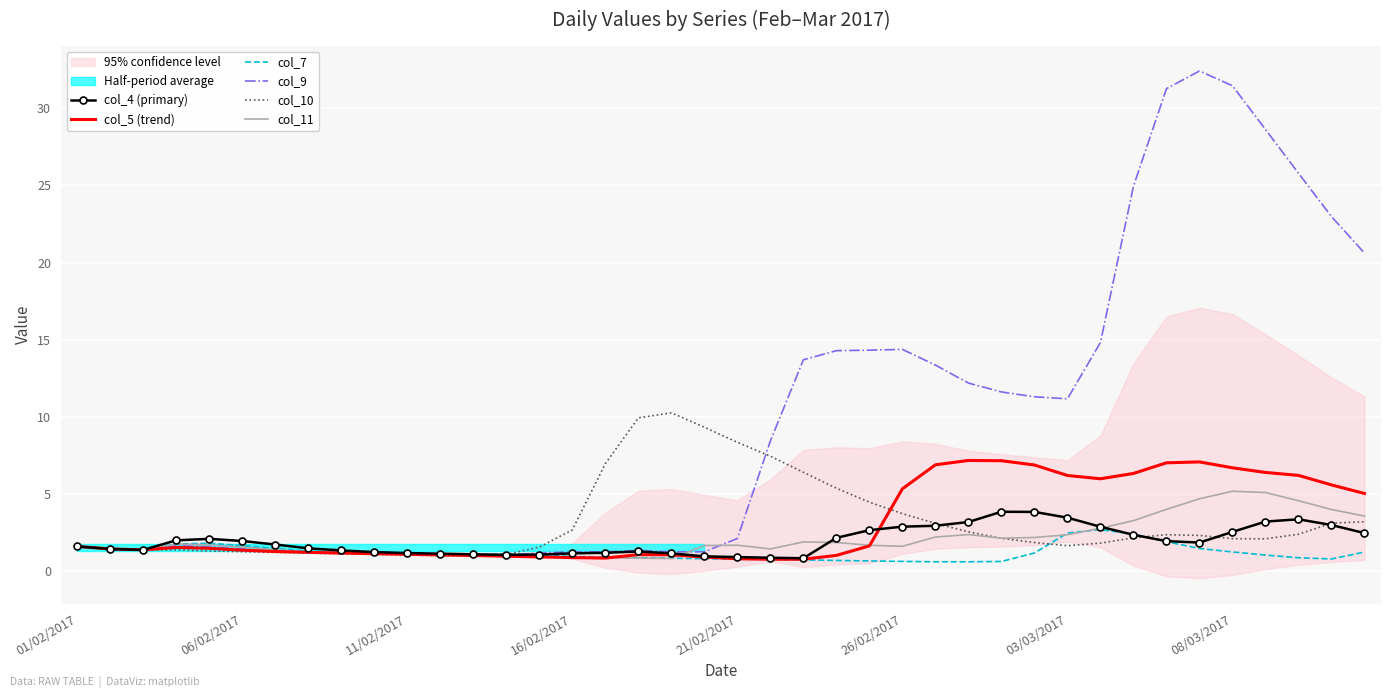

Rank the series by their maximum value, from lowest to highest.

col_7, col_4 (primary), col_11, col_5 (trend), col_10, col_9